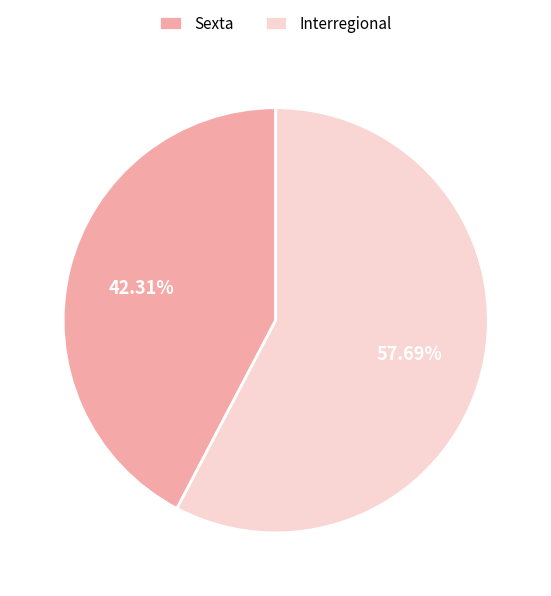

Rank the categories by value from highest to lowest.

Interregional, Sexta